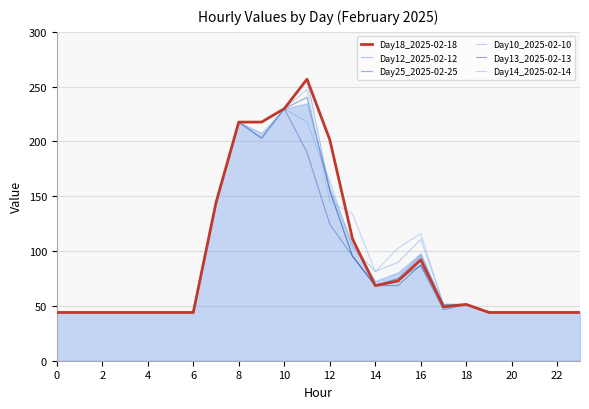

What is the sum of all Day14_2025-02-14 values?

2252.3